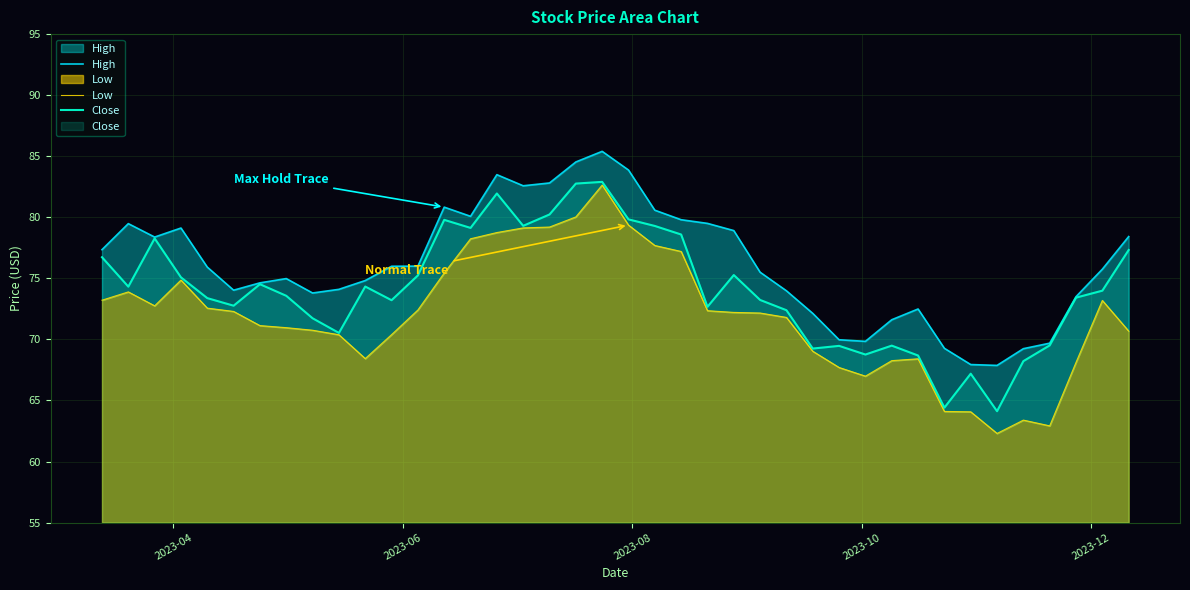

What is the lowest value of the Close series?

64.1